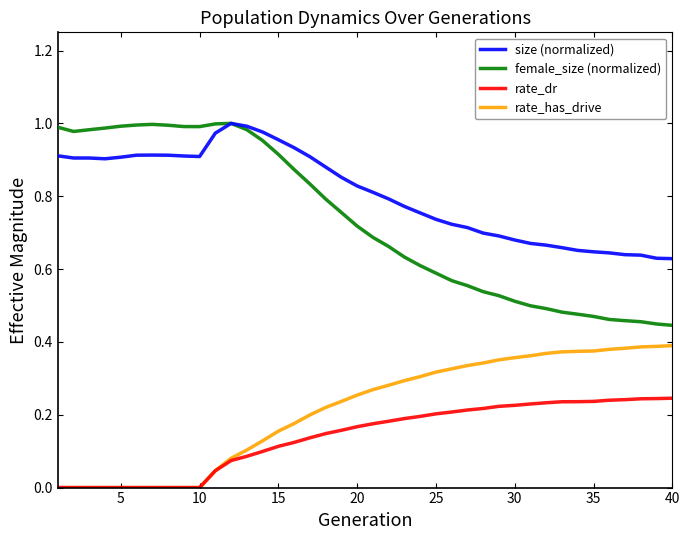

True or false: size (normalized) and rate_has_drive cross at least once.

False